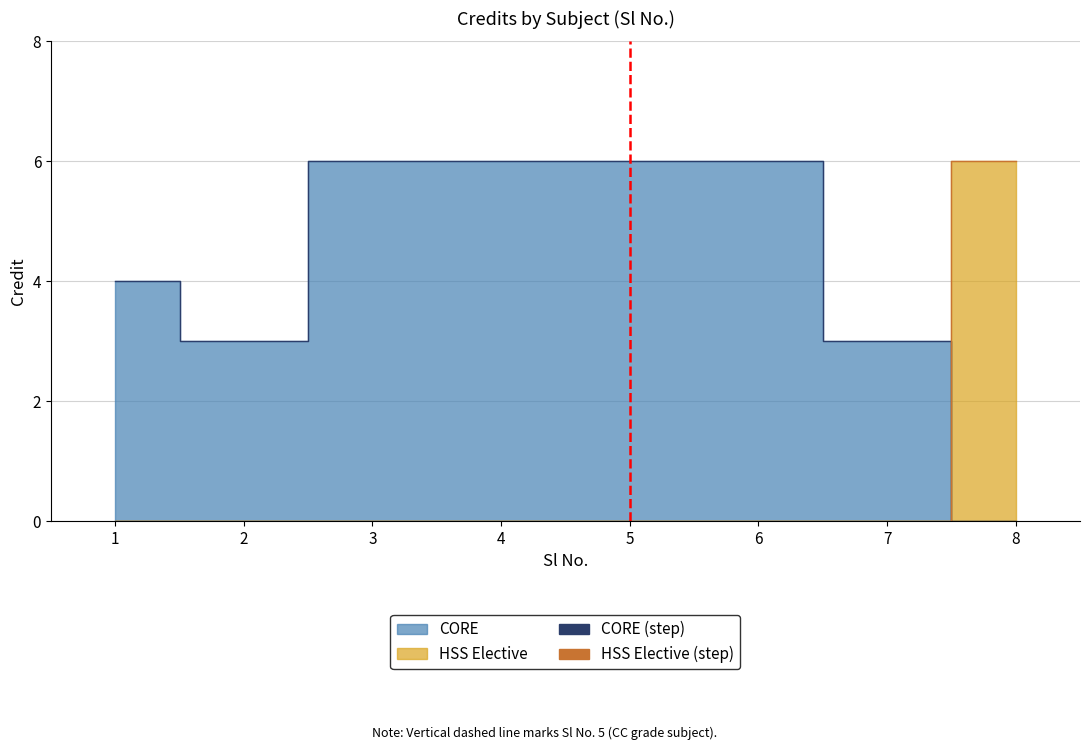

Which series ends up on top after the final intersection of CORE (line) and HSS Elective (line)?

HSS Elective (line)